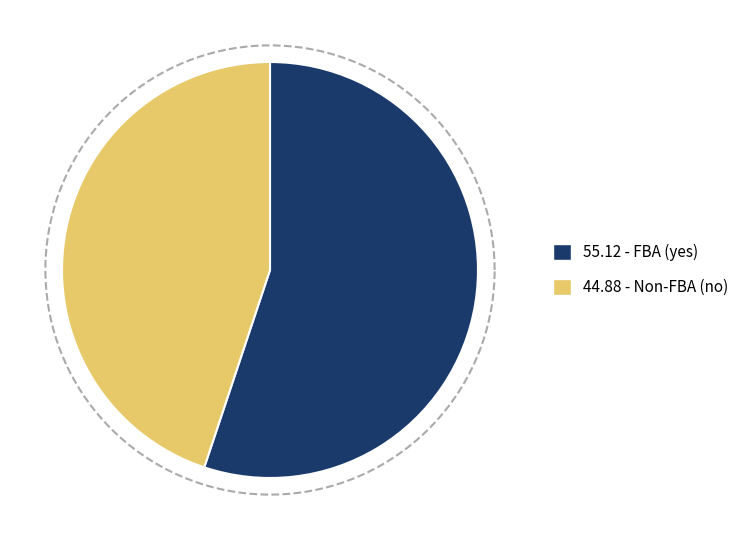

Is 5 the majority of the pie?

No